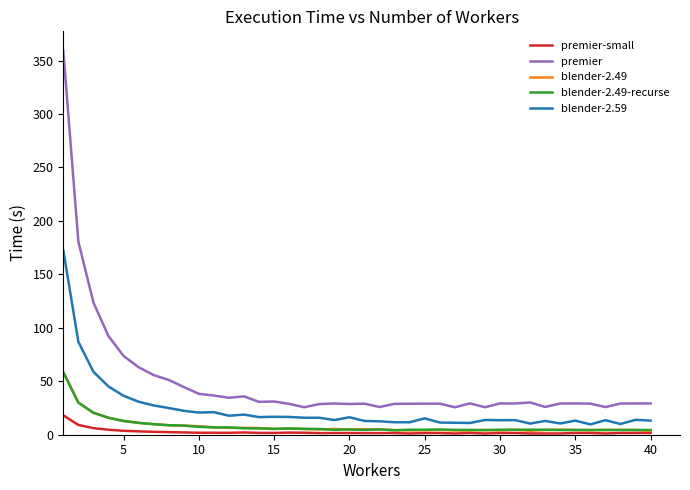

Which series has the largest total across all categories?

premier